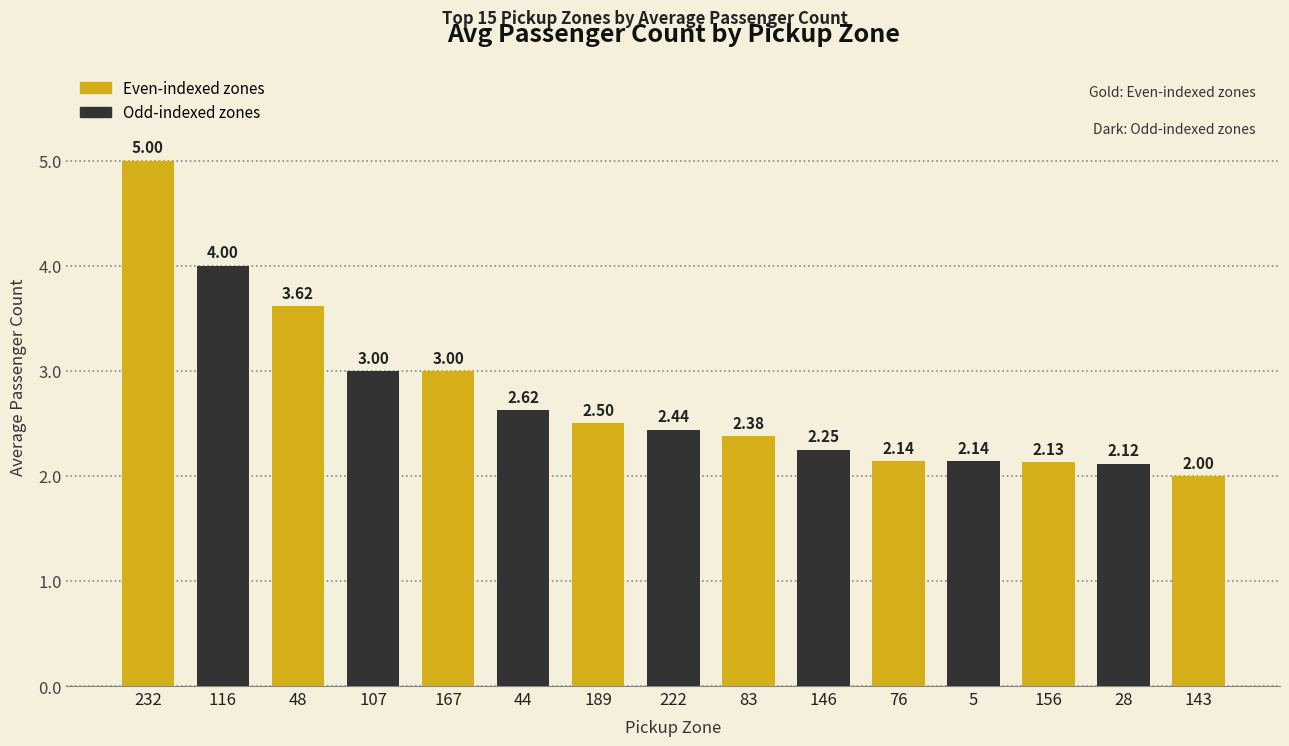

True or false: the data shows 2.0 at 143.

True